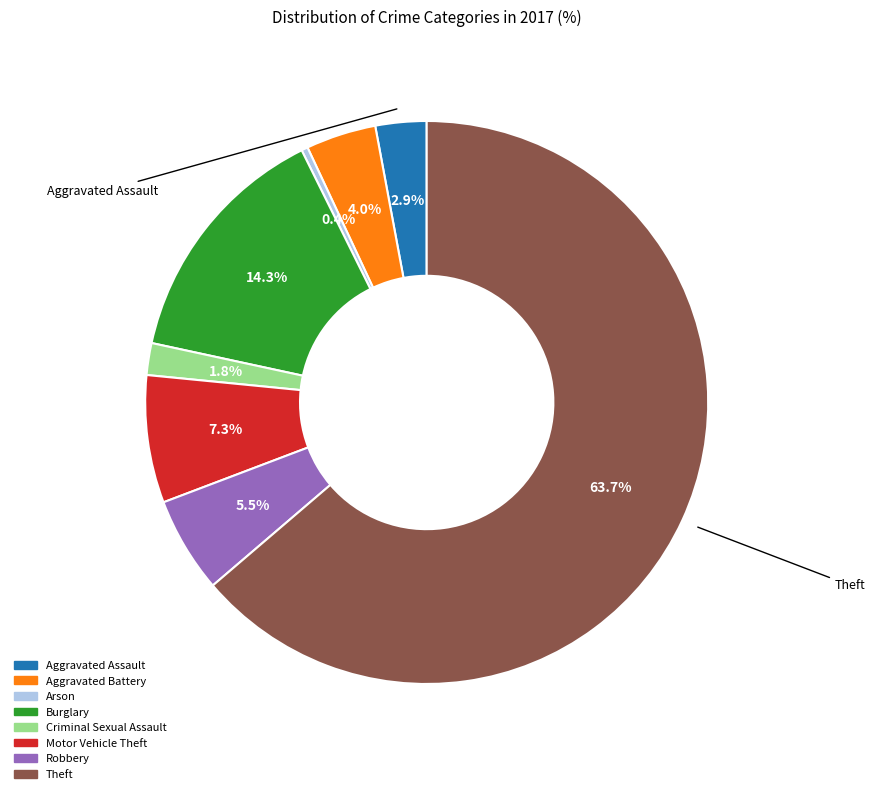

How many segments does this pie chart have?

8